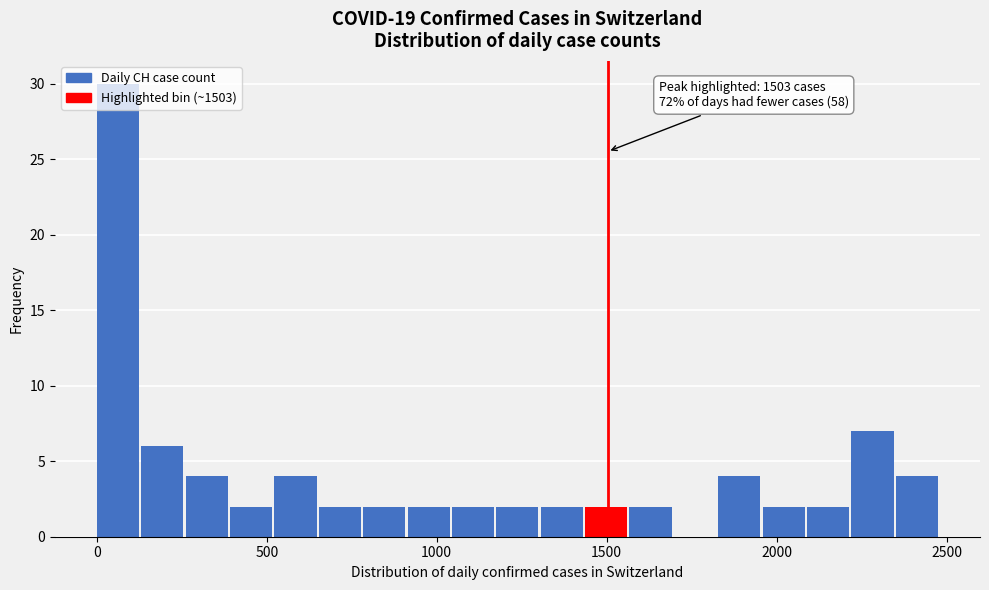

Read against the x-axis, roughly where is the centre of the tallest bar?

50